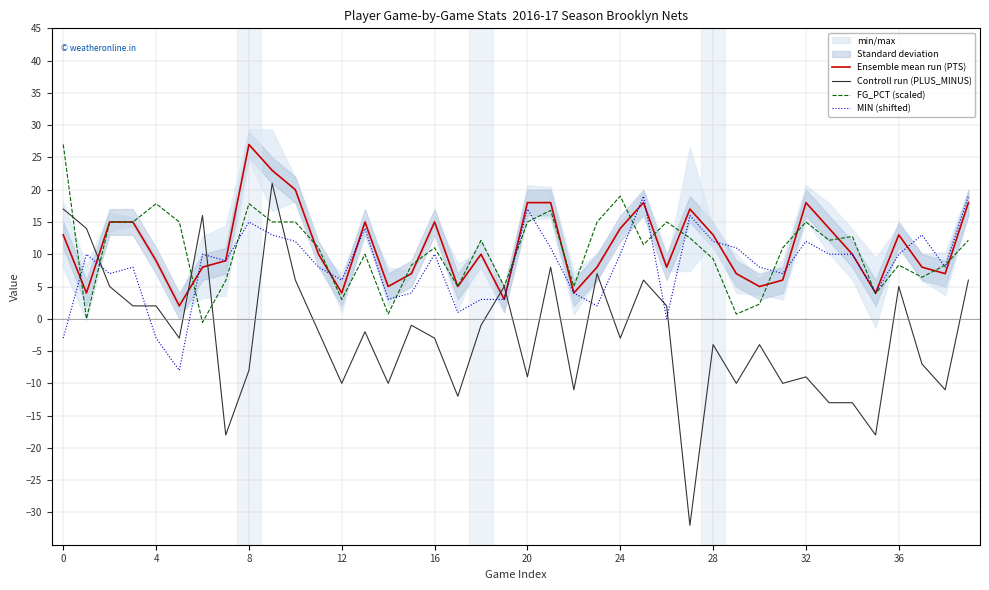

What is the total value across all series at 22?

2.0